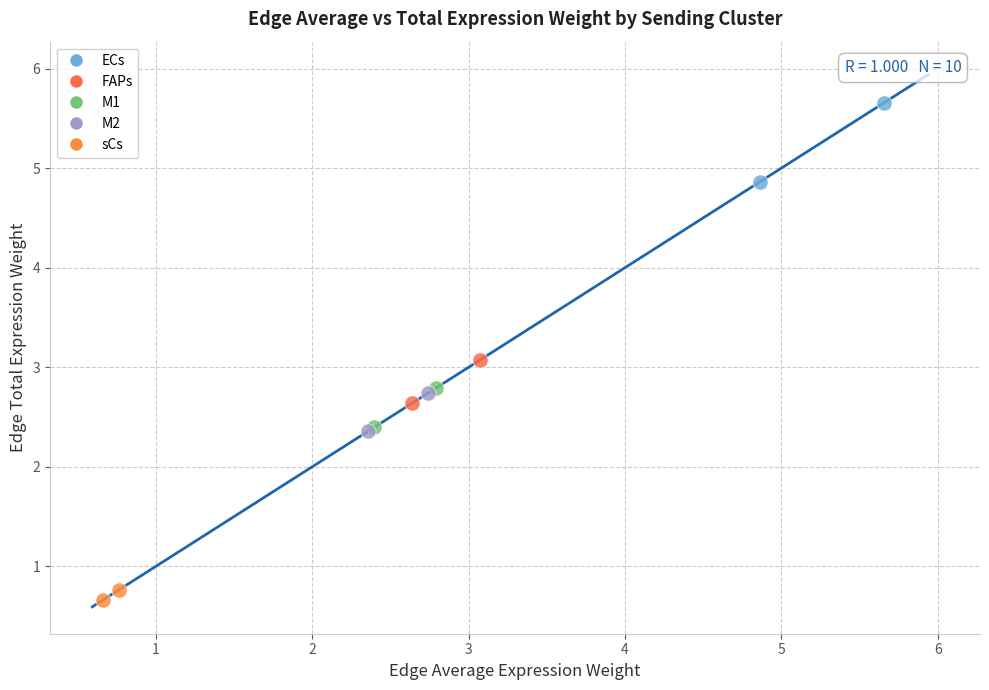

Which series has the widest spread of Y values?

ECs